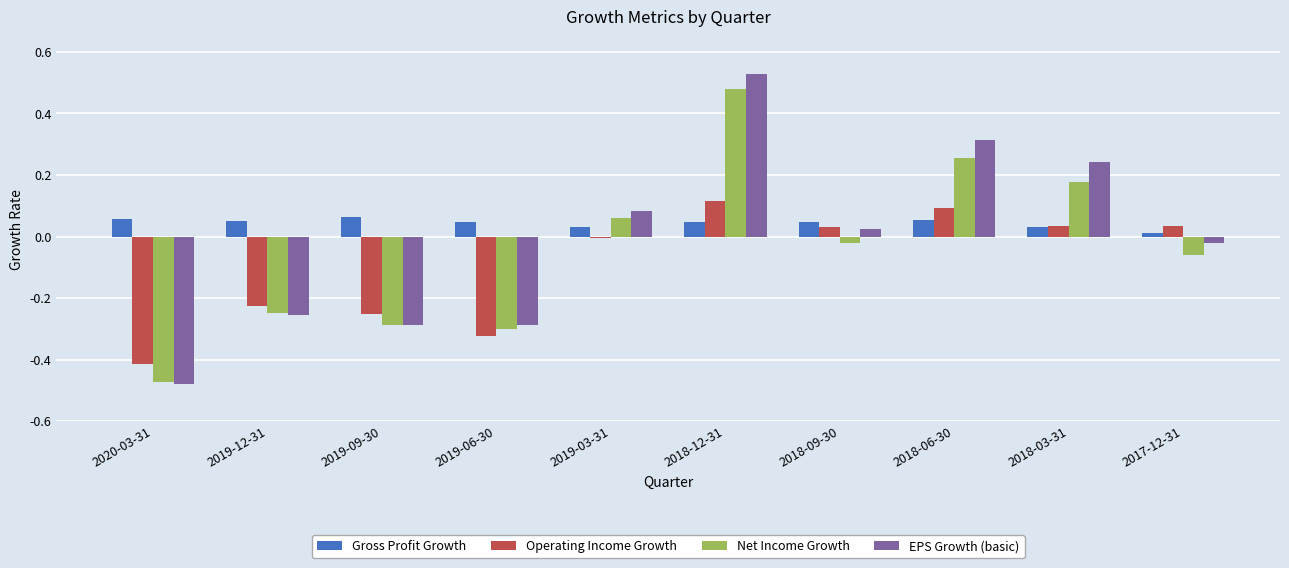

At which label does EPS Growth (basic) reach its peak?

2018-12-31